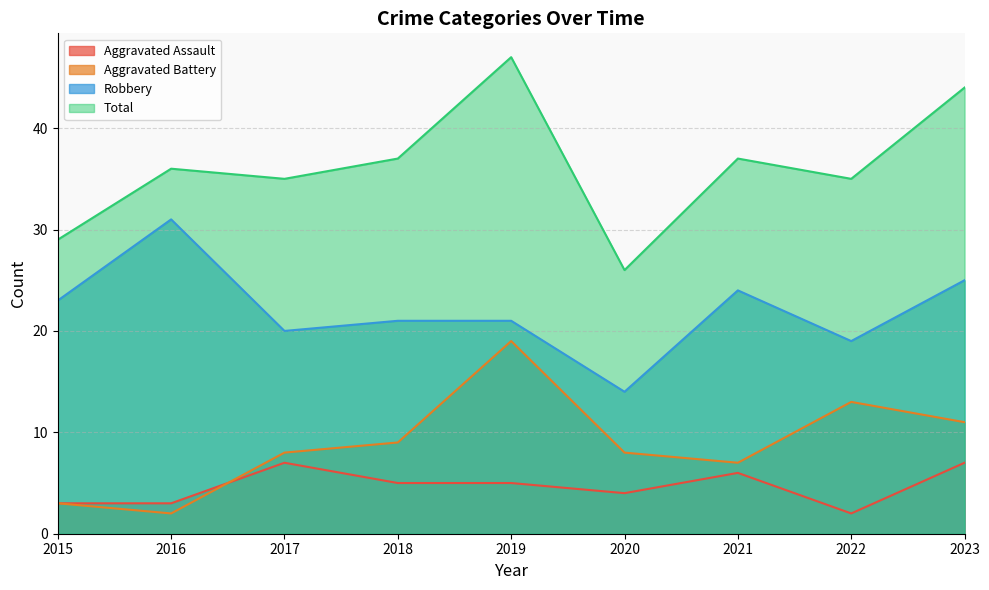

True or false: Aggravated Battery has a value of 15 at 2023.

False